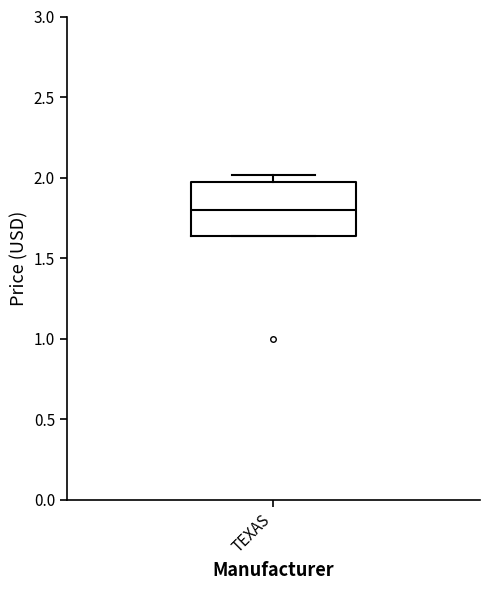

Where is the upper edge of the box for TEXAS on the y-axis? The values are not printed on the chart, so give them approximately, as read against the axis.

1.95